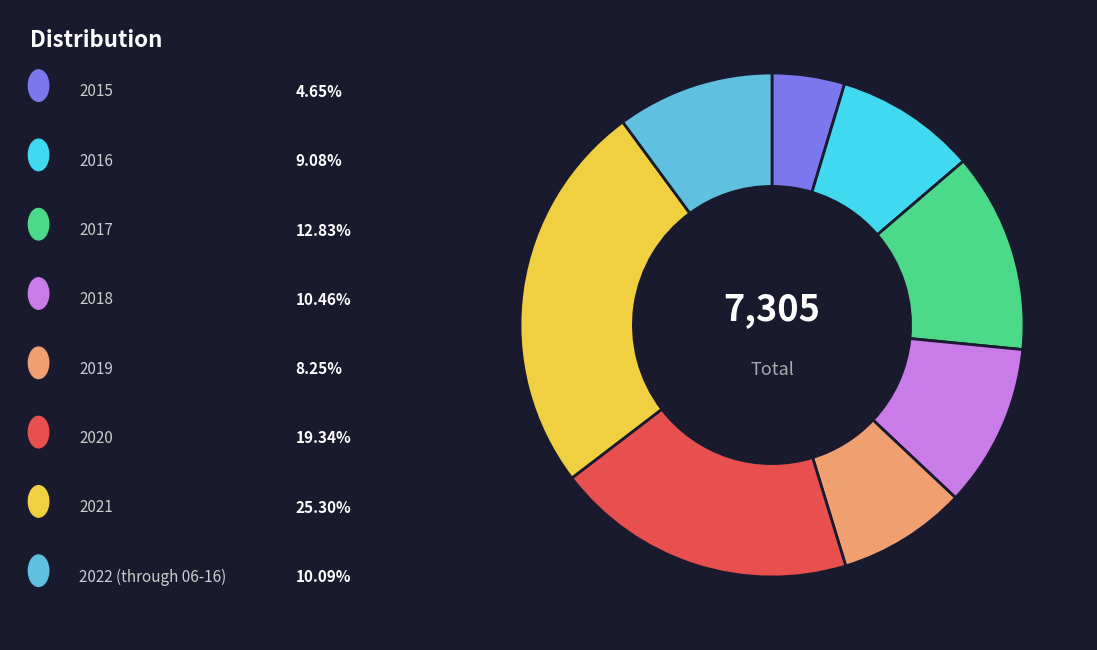

Does any single category account for the majority?

No